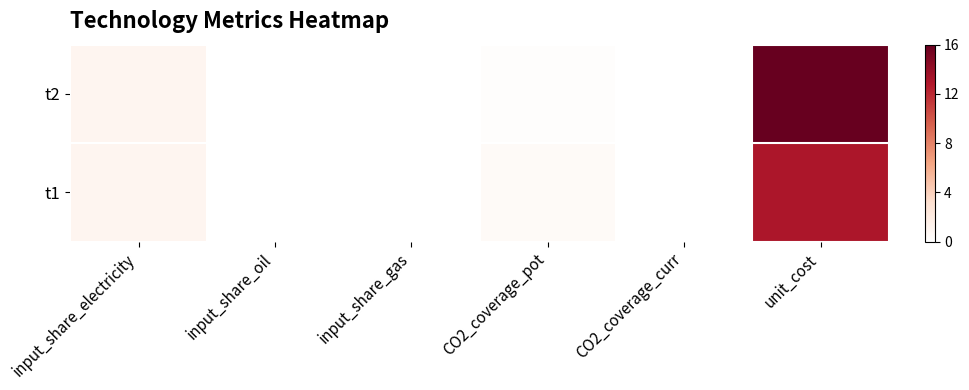

Reading left to right, what are all the values shown in this chart?

t1: input_share_electricity=1.0	input_share_oil=0.0	input_share_gas=0.0	CO2_coverage_pot=0.5	CO2_coverage_curr=0.0	unit_cost=13.0
t2: input_share_electricity=1.0	input_share_oil=0.0	input_share_gas=0.0	CO2_coverage_pot=0.2	CO2_coverage_curr=0.0	unit_cost=16.0